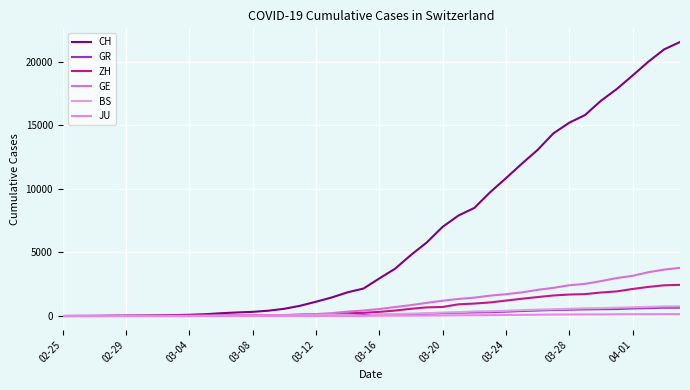

What is the average value of the GR series?

206